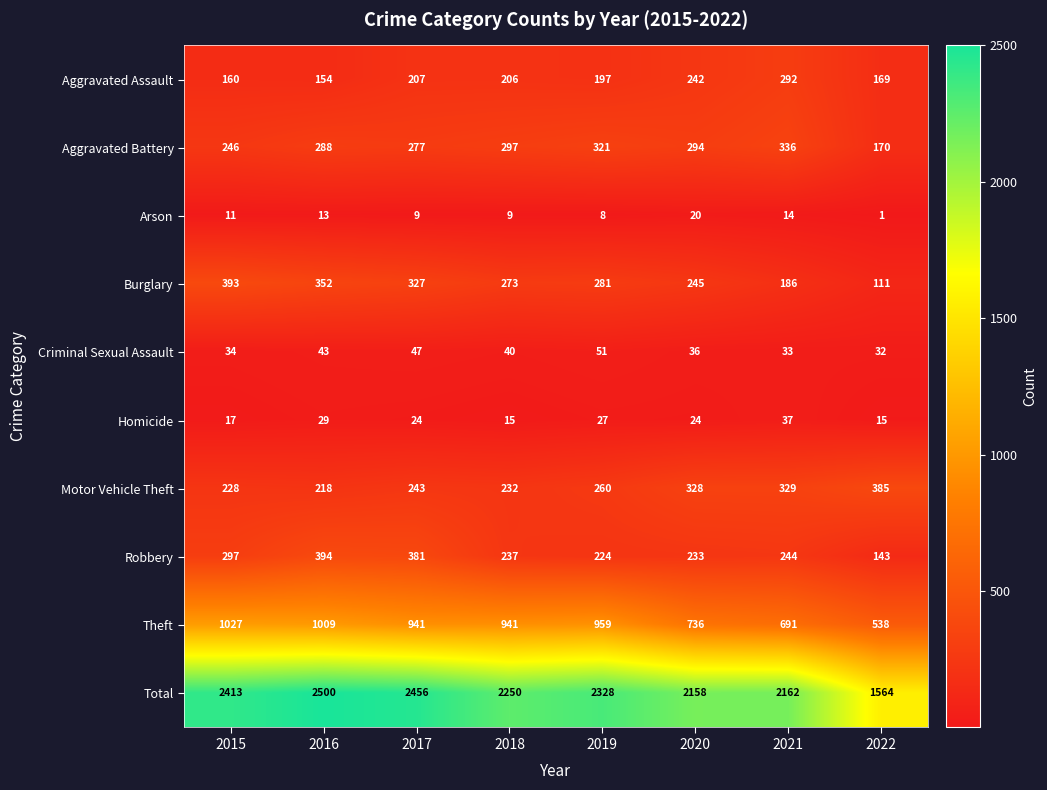

Which series has the largest total across all categories?

Total